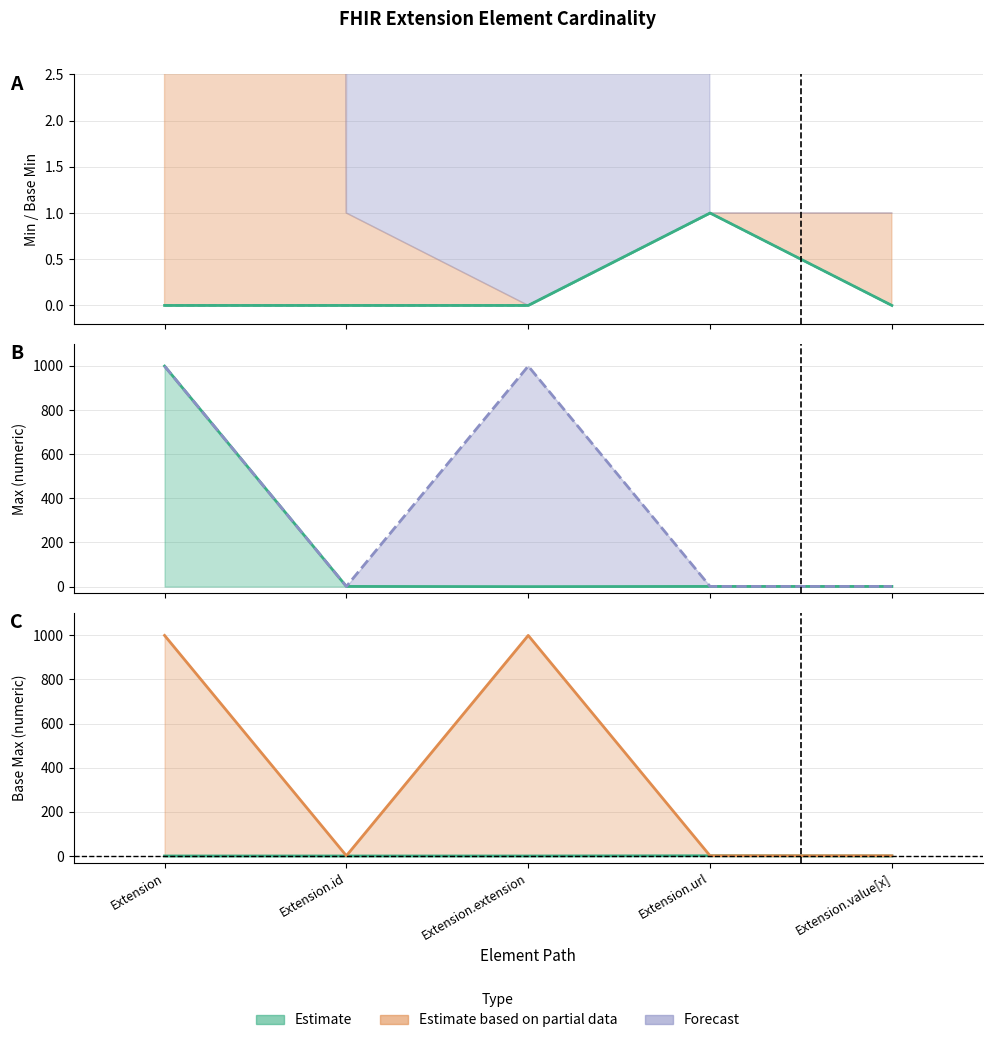

What is the total value across all series at Extension.url?

4